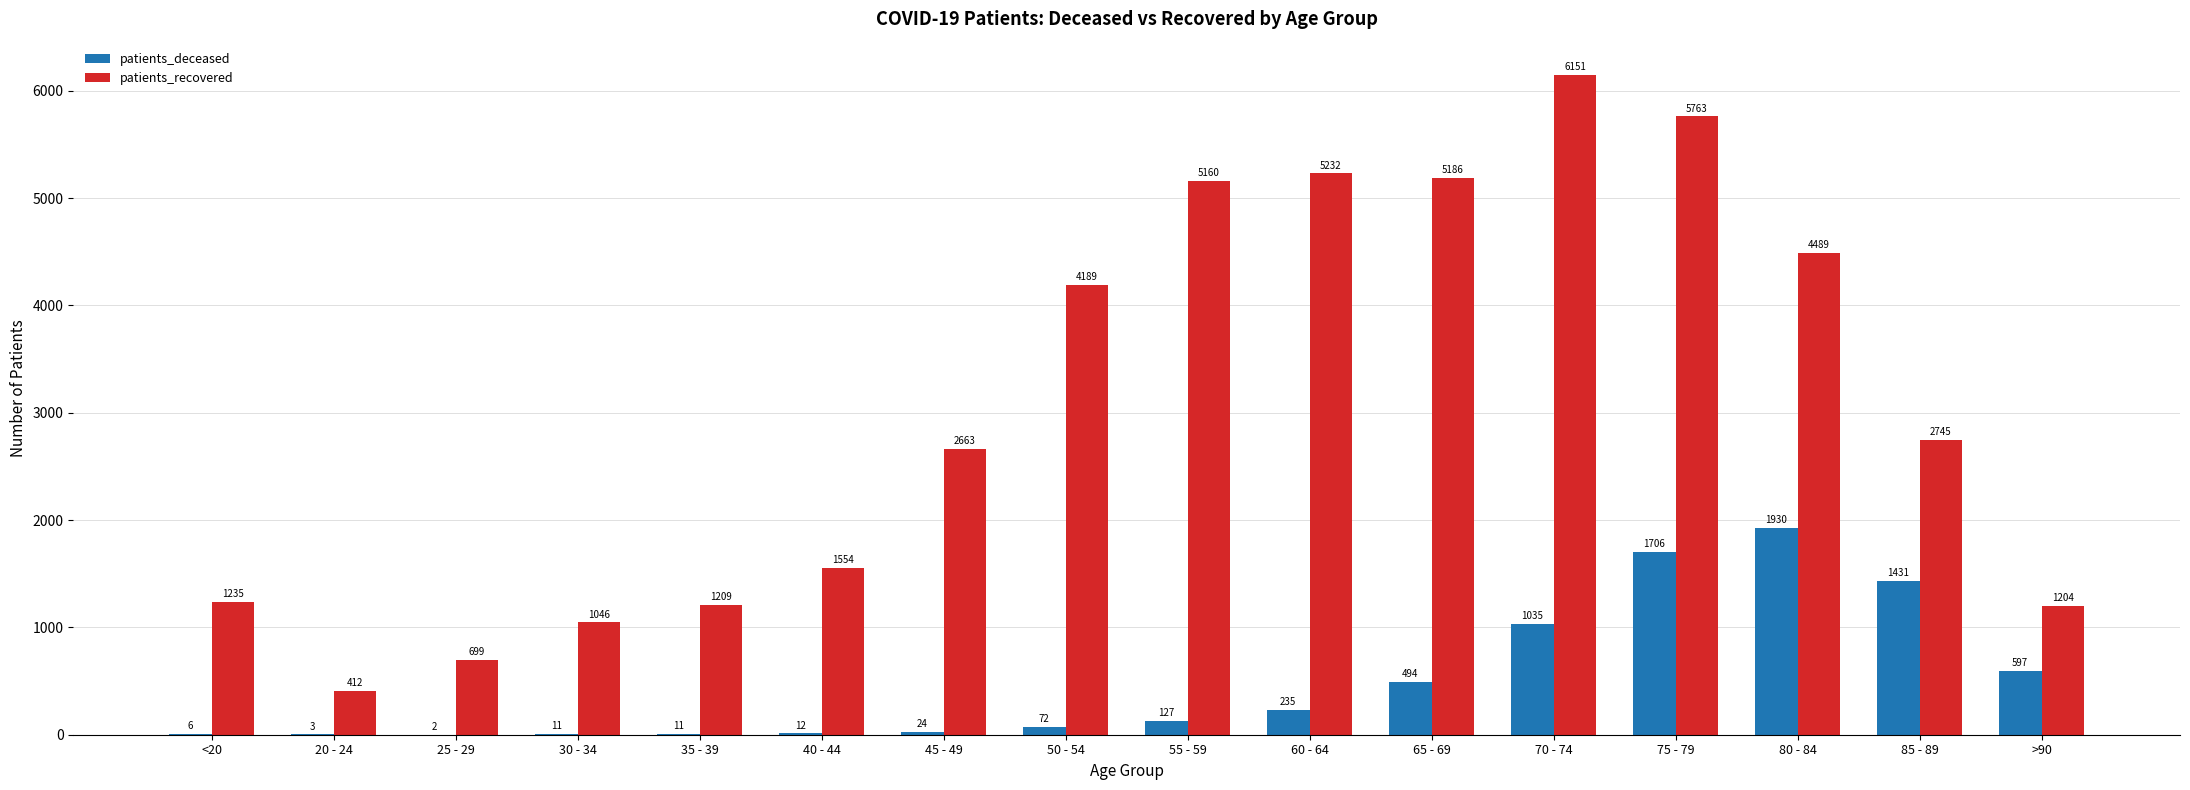

What is the average value of the patients_deceased series?

481